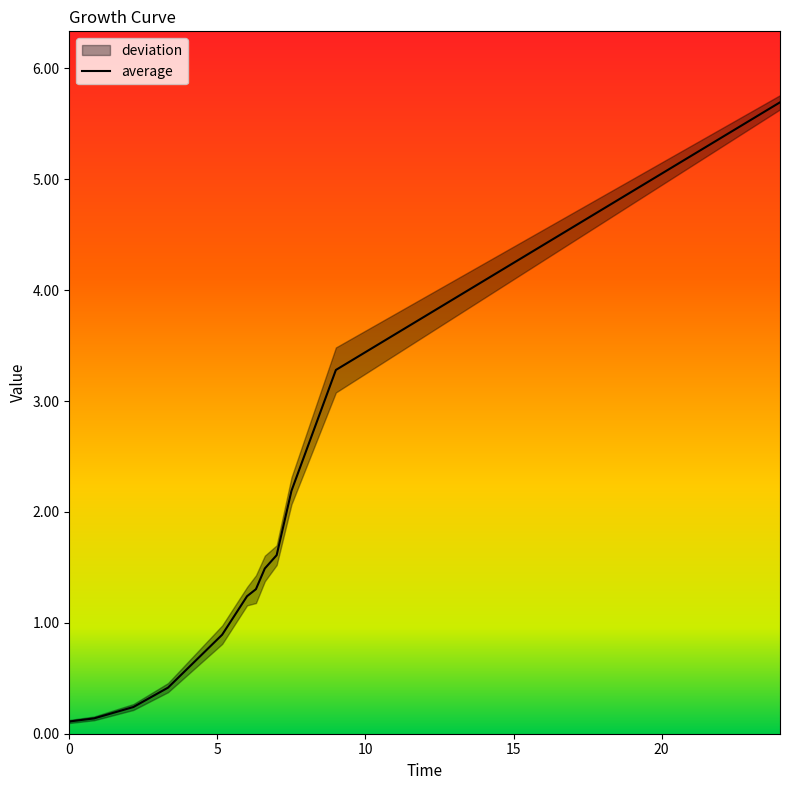

What is the highest value of the average series?

5.7